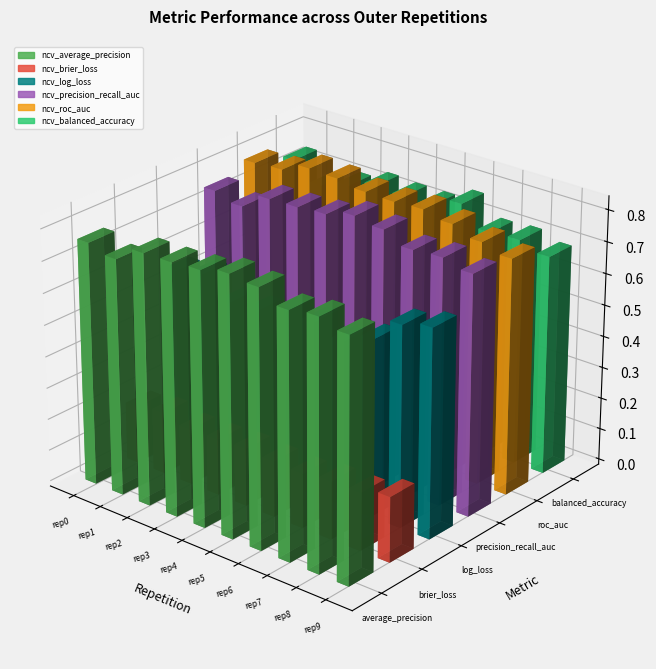

At outer-repetition5, list the series in order from largest to smallest.

ncv_average_precision, ncv_precision_recall_auc, ncv_roc_auc, ncv_balanced_accuracy, ncv_log_loss, ncv_brier_loss